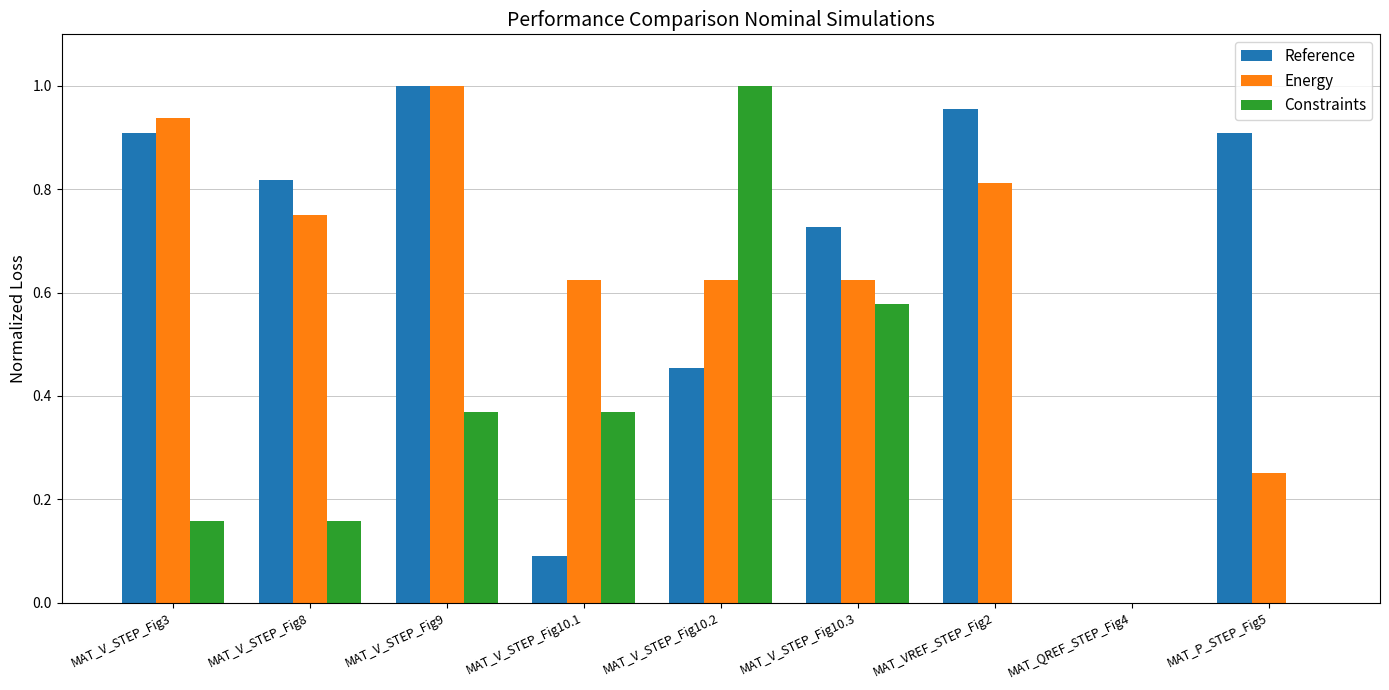

What are all the series names shown in the legend?

Reference, Energy, Constraints